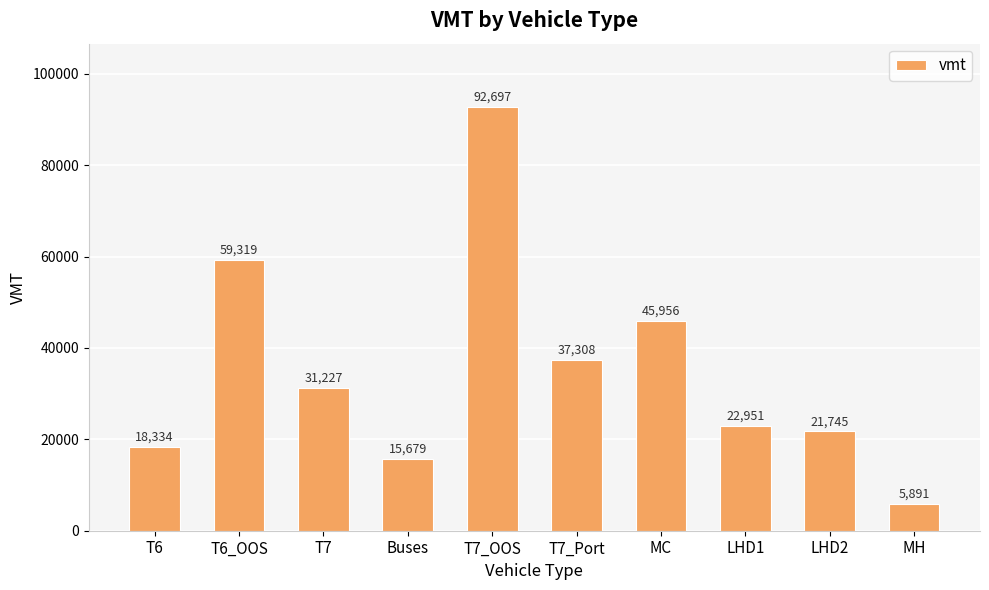

What is the value of the 3rd bar from the left?

31227